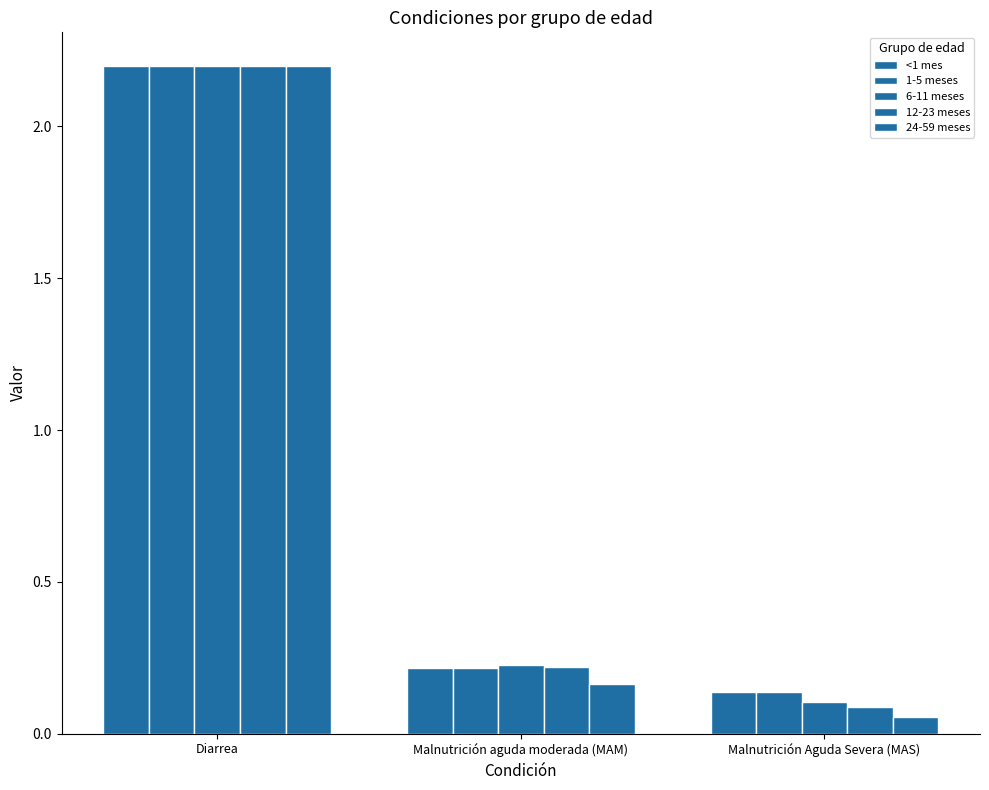

What is the lowest value of the 12-23 meses series?

0.1